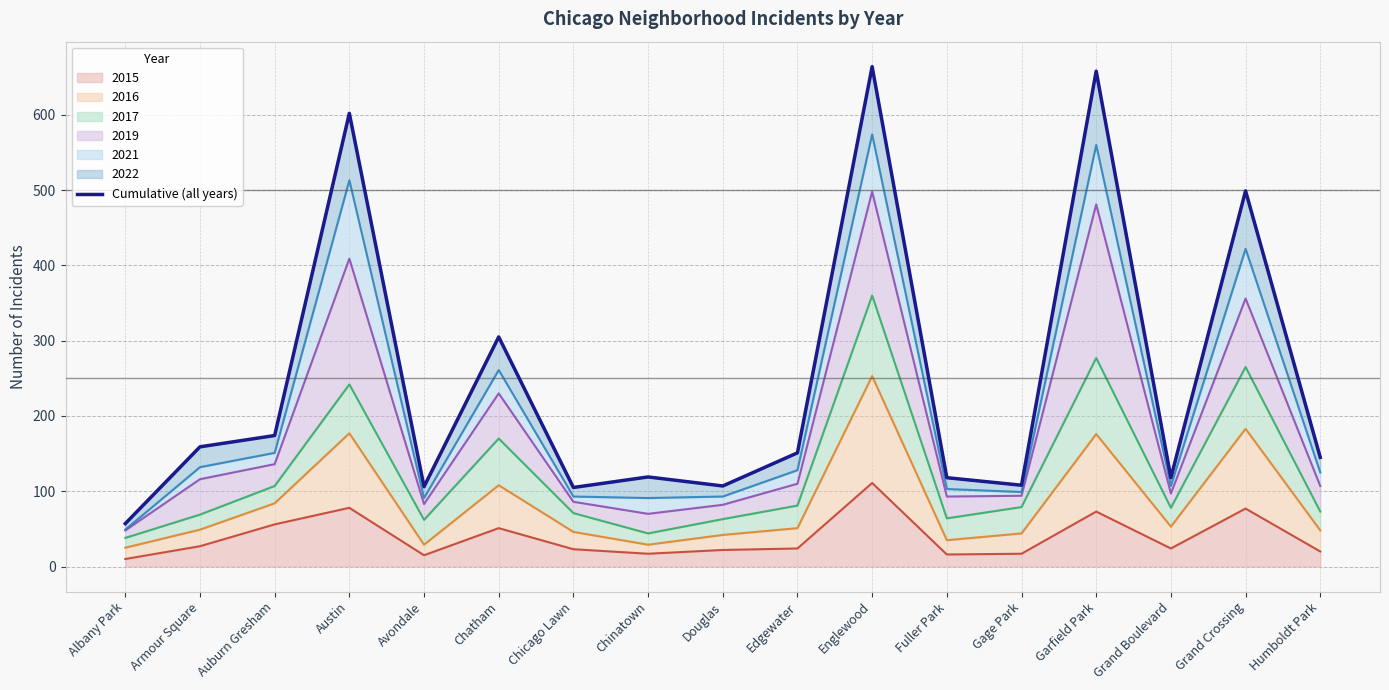

What is the label of the 3rd point from the left?

Auburn Gresham